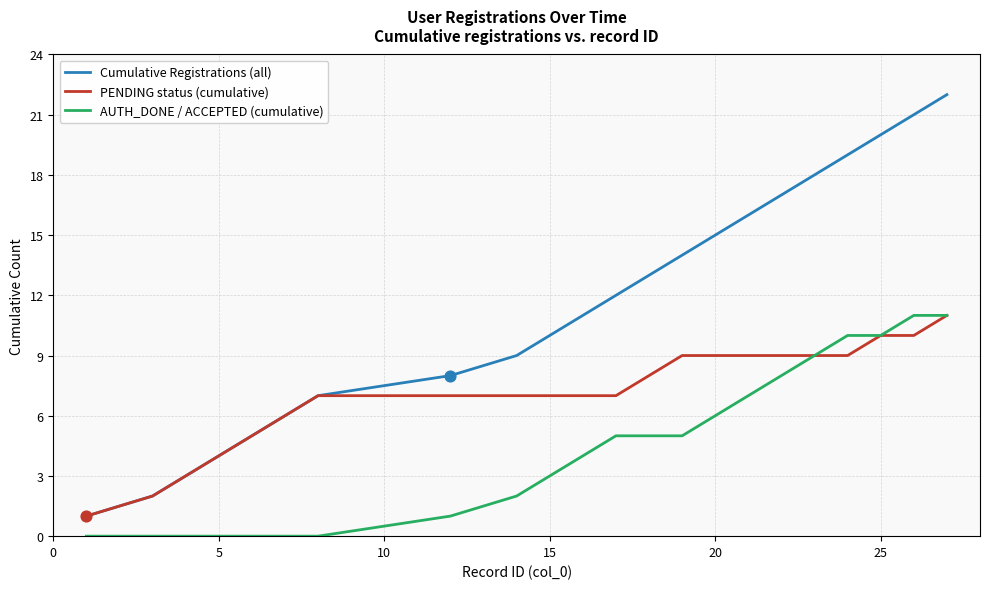

Which series has the widest spread of values?

Cumulative Registrations (all)